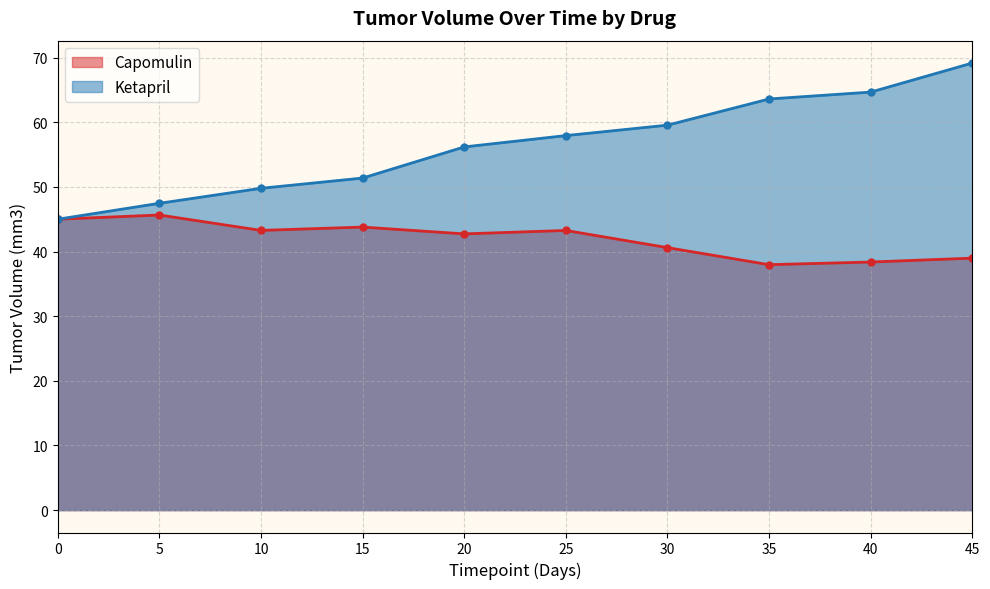

The Capomulin series shows 59.5 at 45. True or false?

False